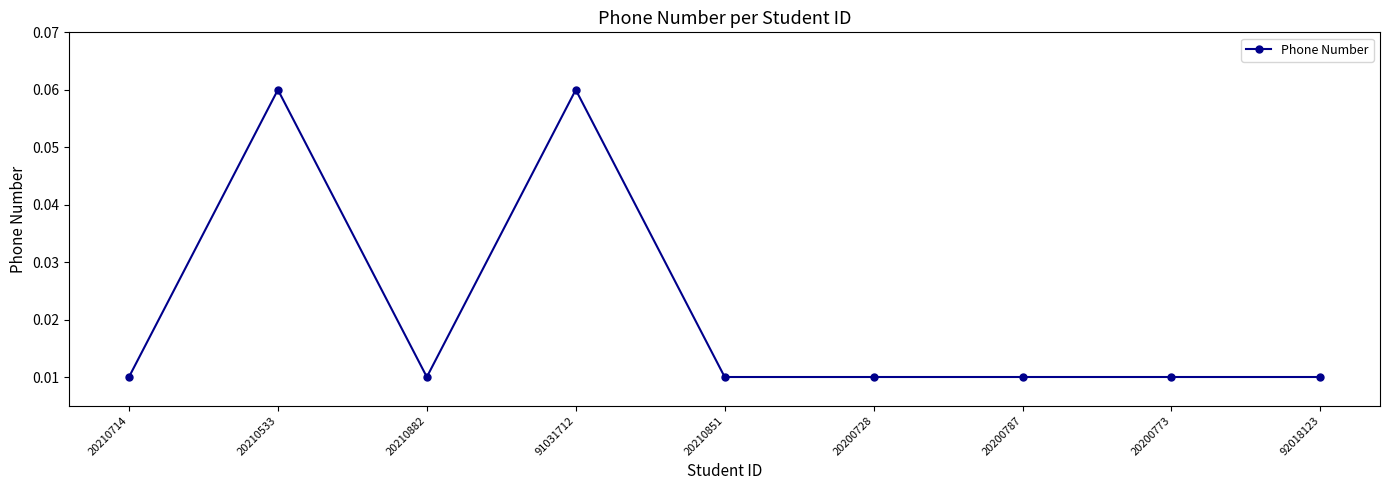

What is the label of the 6th point from the right?

91031712